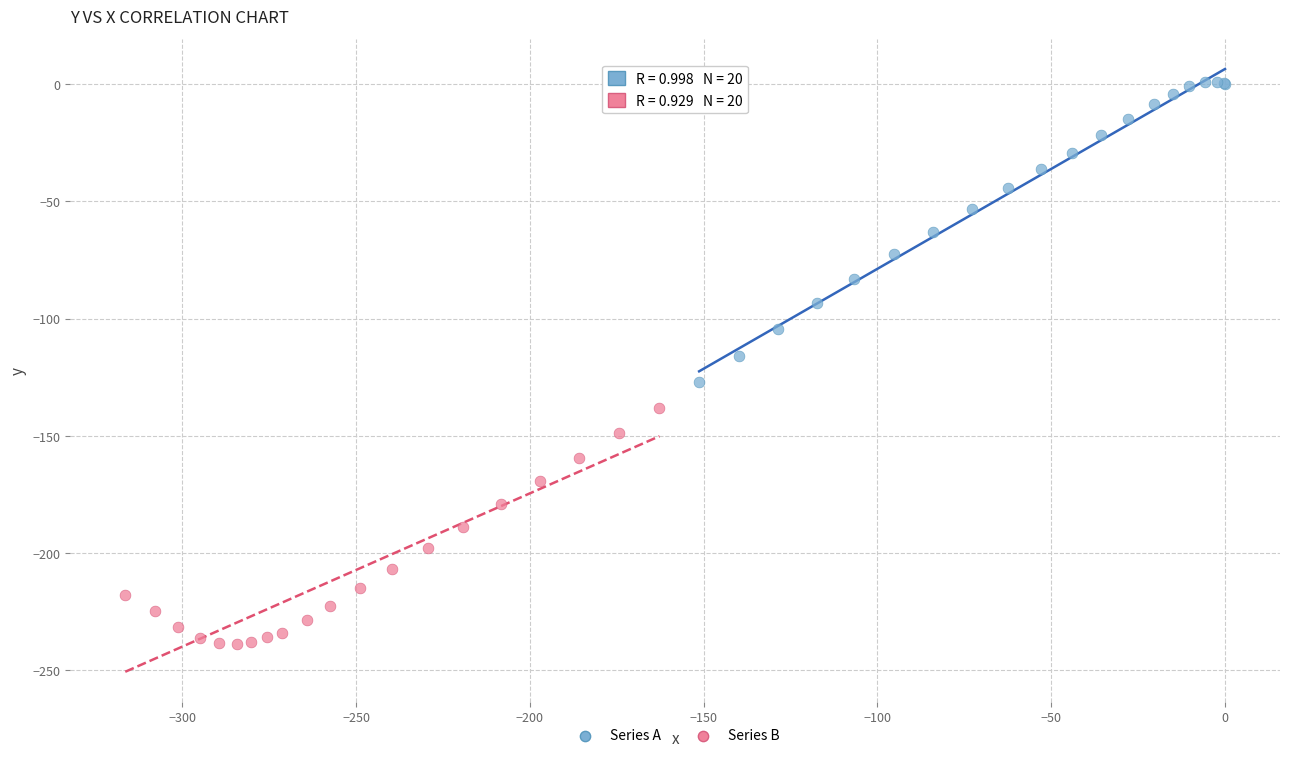

Which series contains the lowest Y value?

Series B